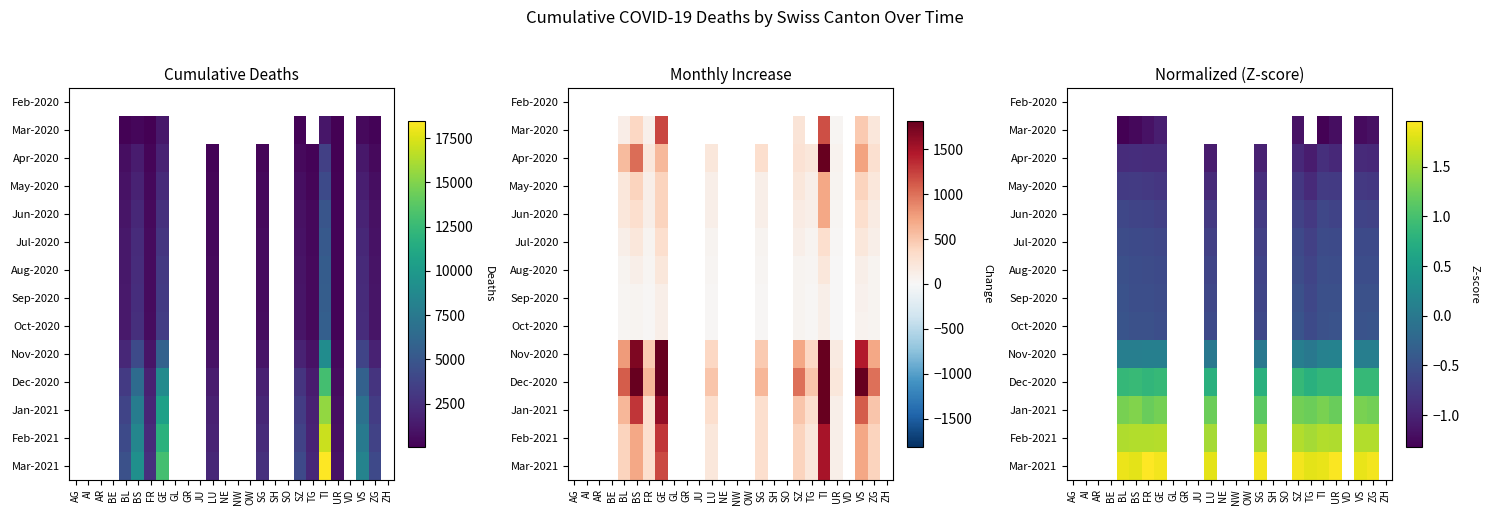

How many data points in Dec-2020 are above 0?

12